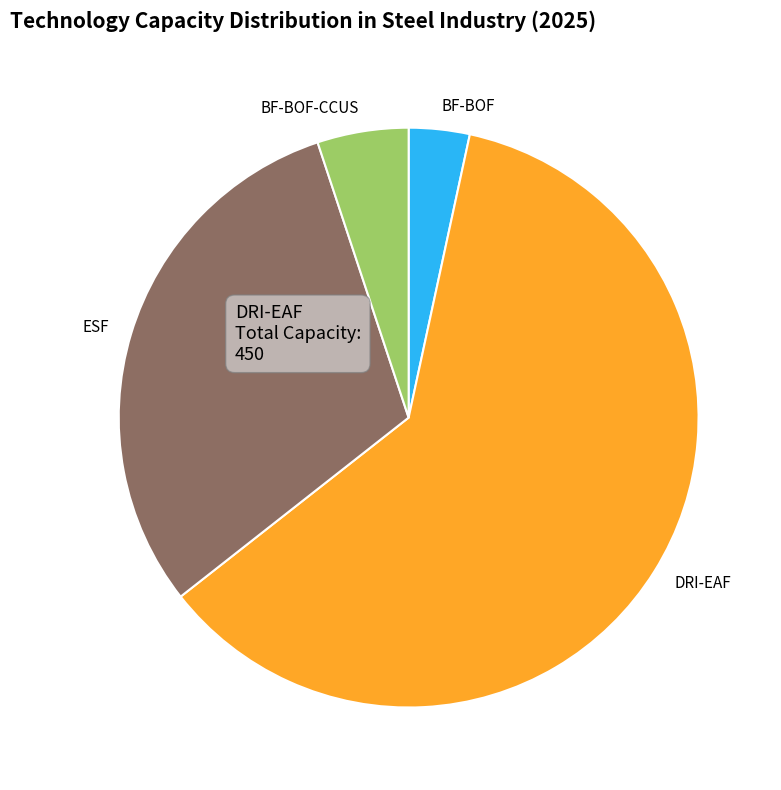

Is it true that BF-BOF-CCUS is 1% of the pie?

False